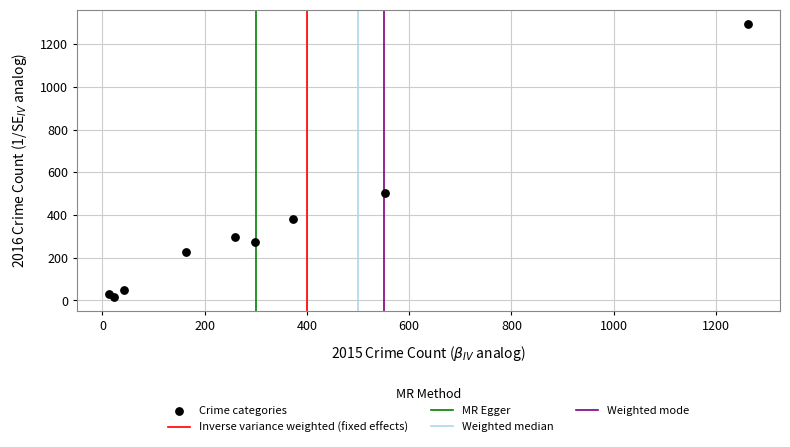

What Y value in the scatter plot is closest to 655?

505